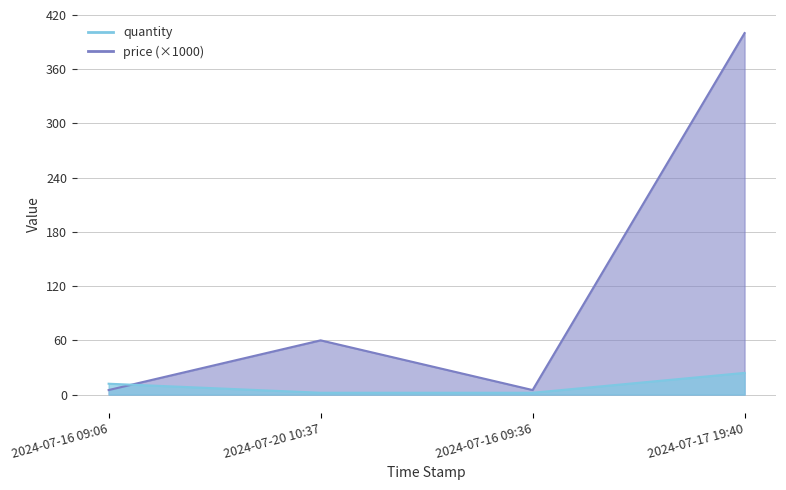

Reading left to right, list all the values displayed in this chart.

quantity: 12	2	2	24
price: 5	60	5	400